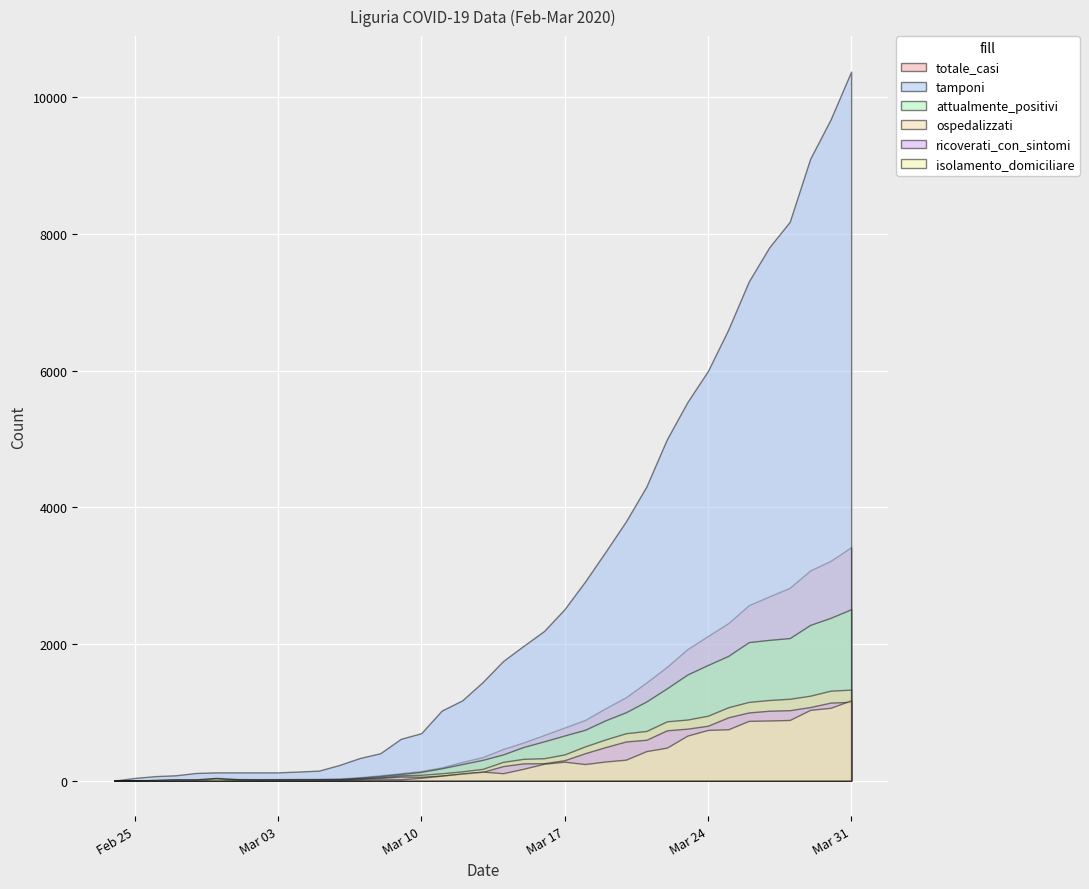

What is the label of the 36th point from the right?

2020-02-25